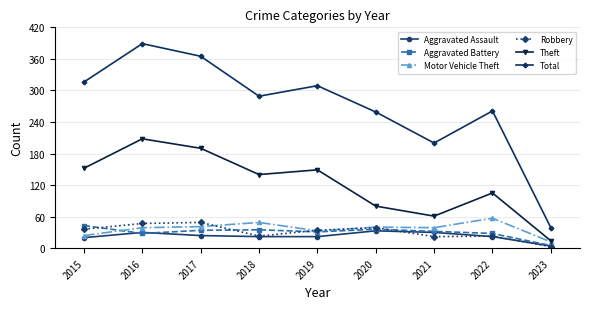

True or false: Aggravated Assault has more than 1 interior local peaks.

True